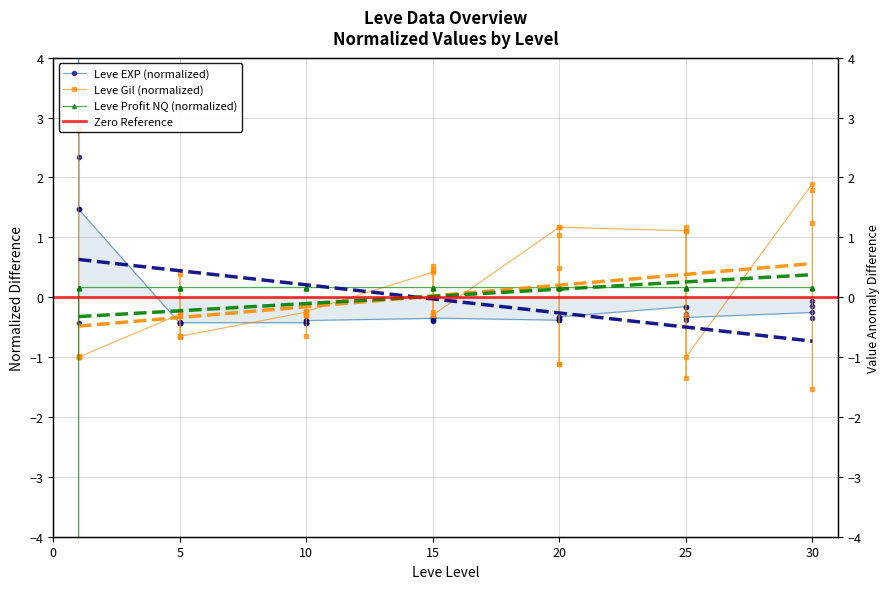

Where is the first local maximum for Leve Gil?

1